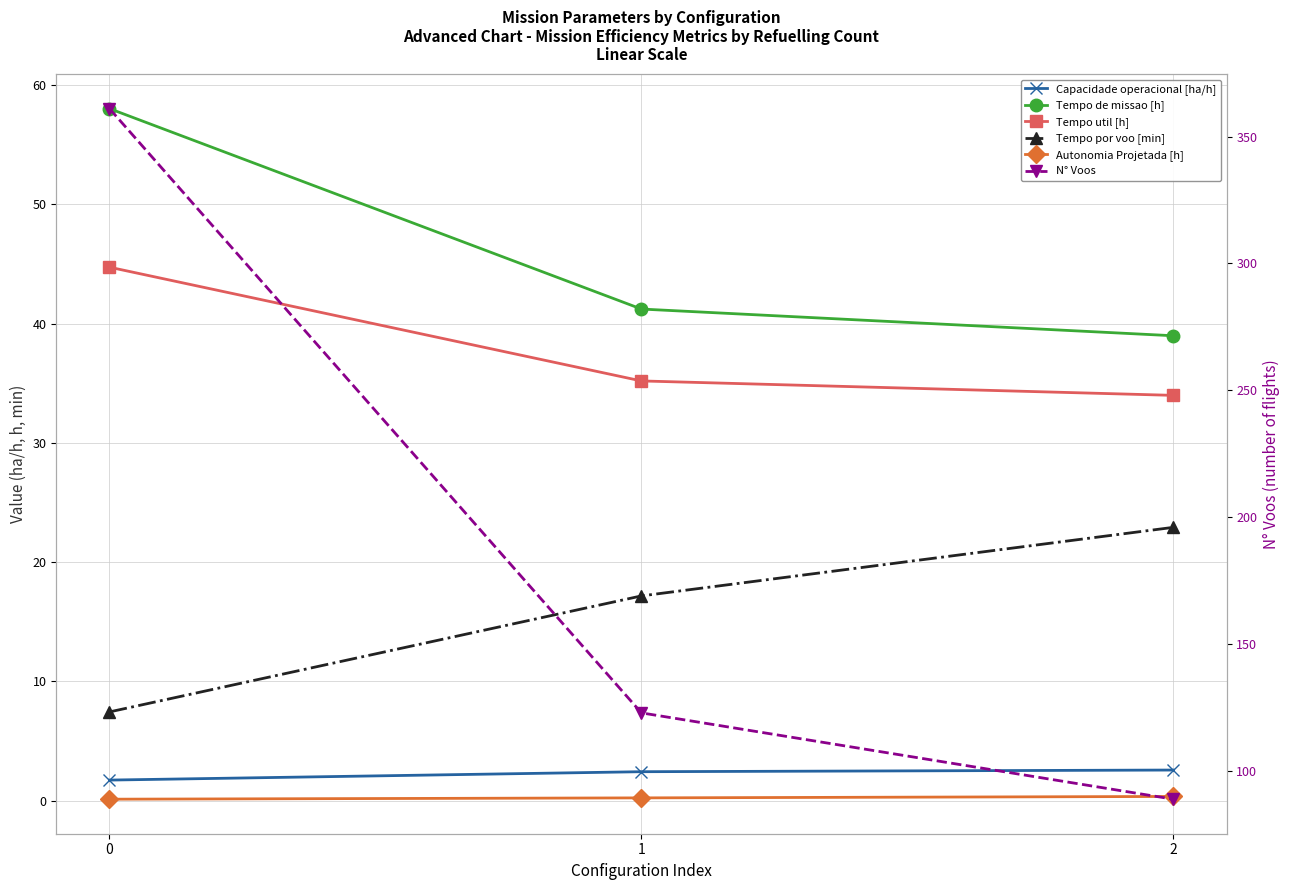

Count the number of data series in this chart.

6